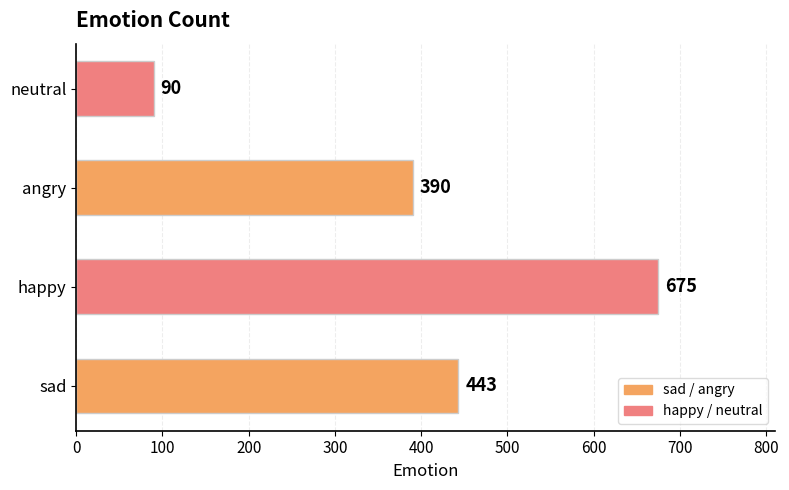

Count the number of data series in this chart.

1